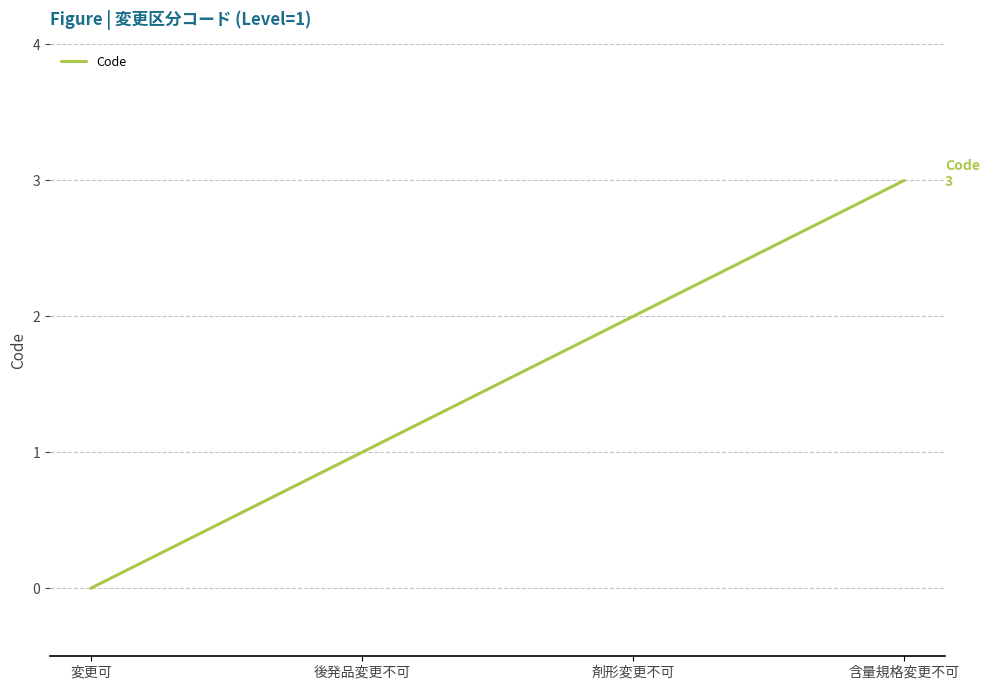

Does the chart have visible grid lines?

Yes